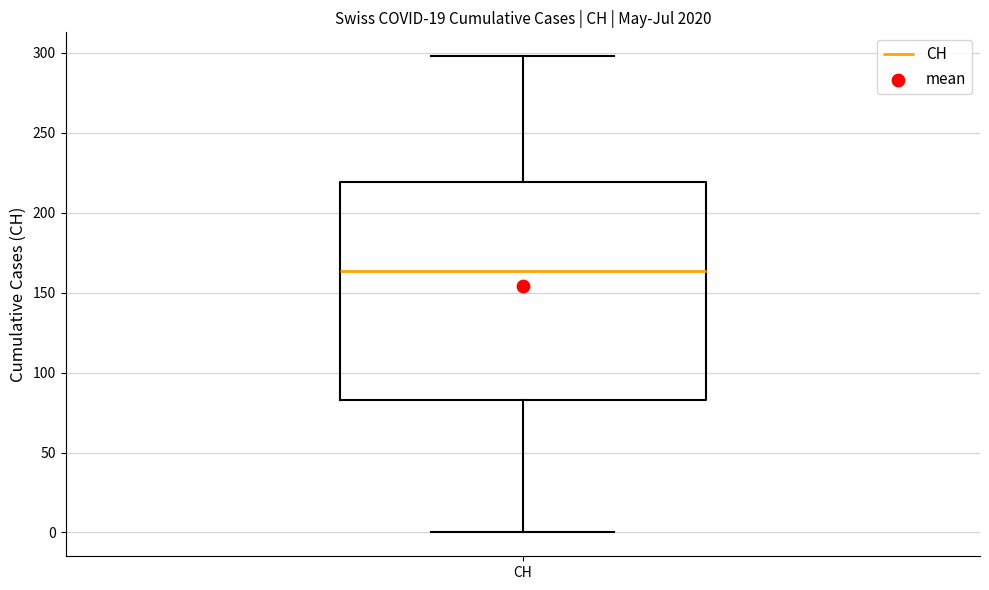

Transcribe this box plot: give where the median line is, the range the box spans, and where the two whiskers end, as read against the y-axis. The values are not printed on the chart, so give them approximately, as read against the axis.

median 165, box 85 to 220, whiskers 0 to 300